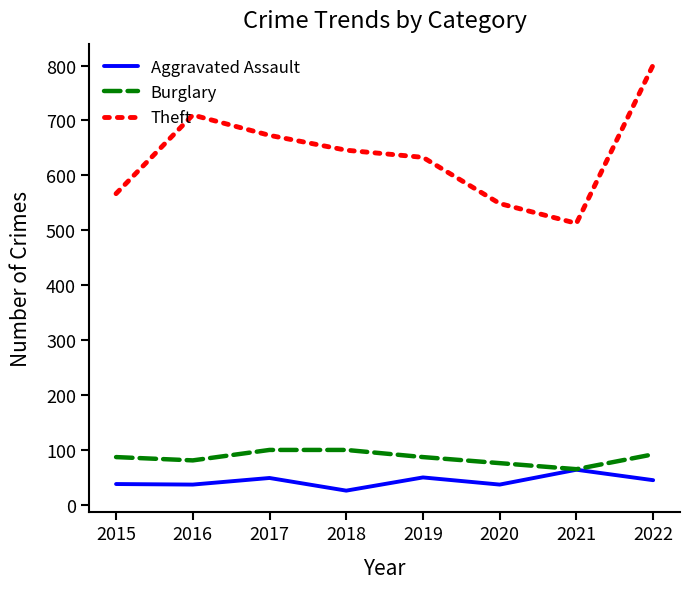

What is the difference between the maximum and minimum values in the Burglary series?

35